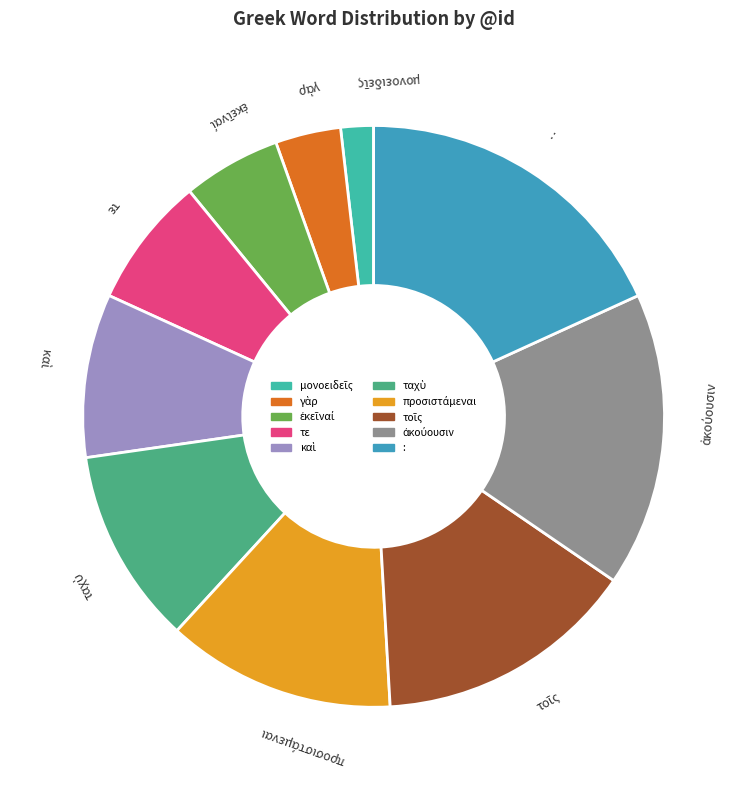

How many slices are in this pie chart?

10